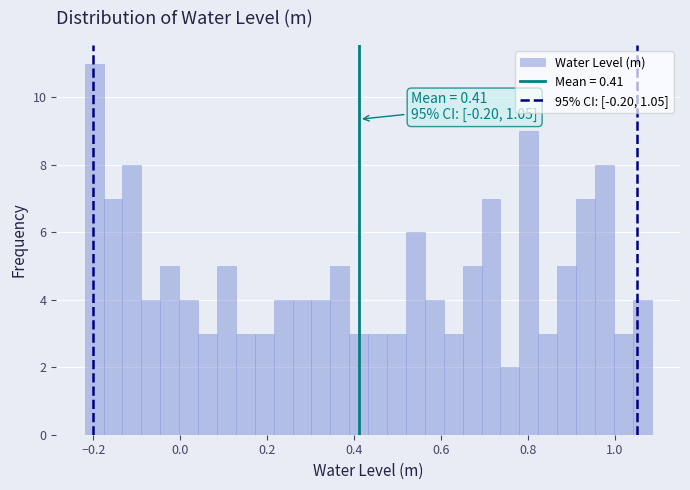

Read against the x-axis, roughly where is the centre of the tallest bar?

-0.20